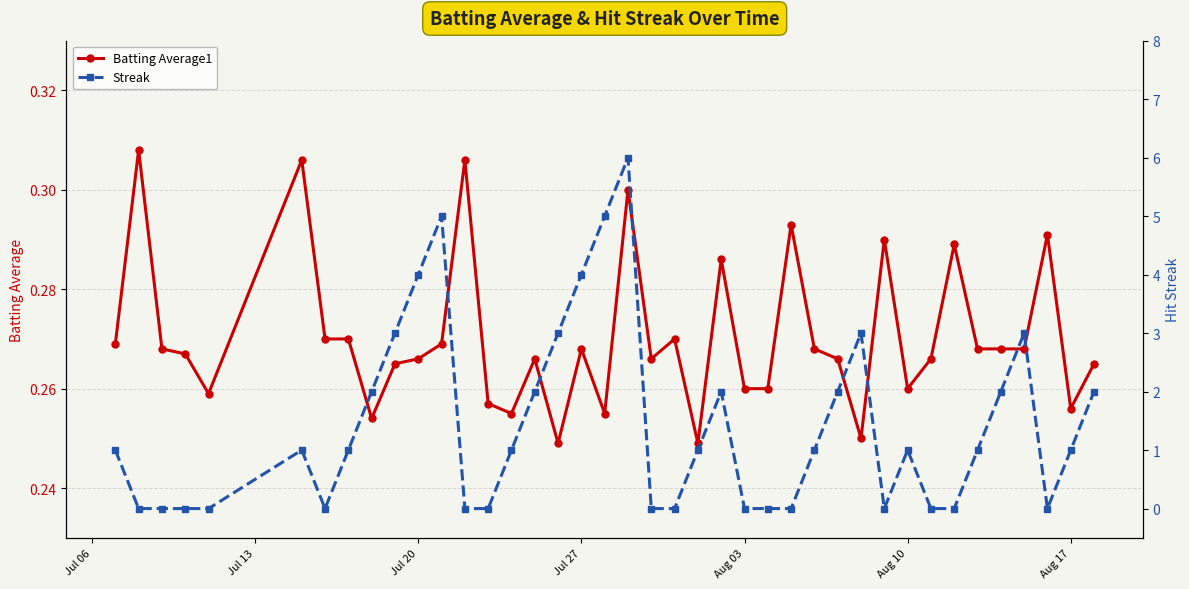

Count the Streak values in the range 0 to 2.

31